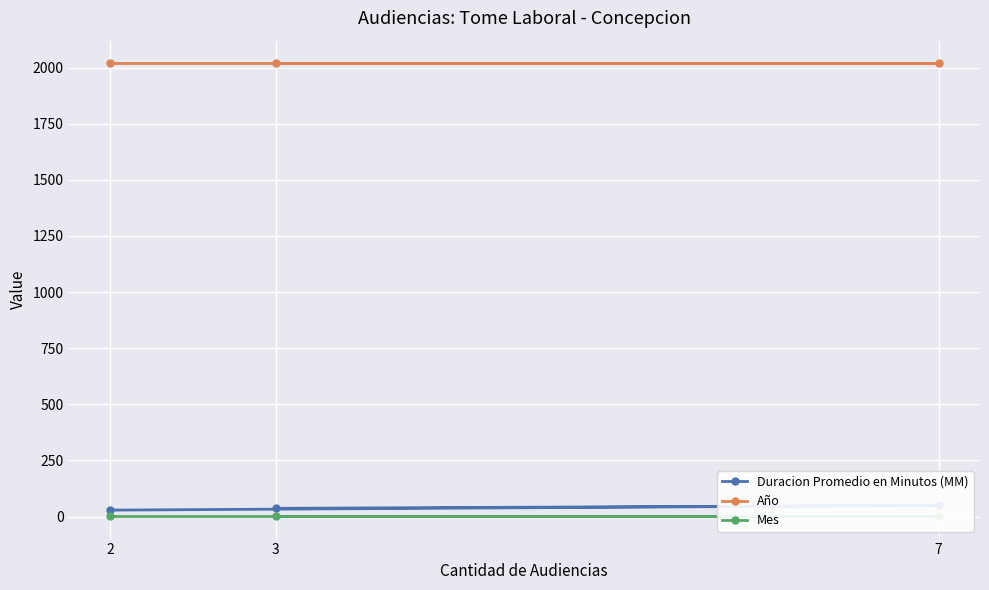

What is the total value across all series at 3?

2059